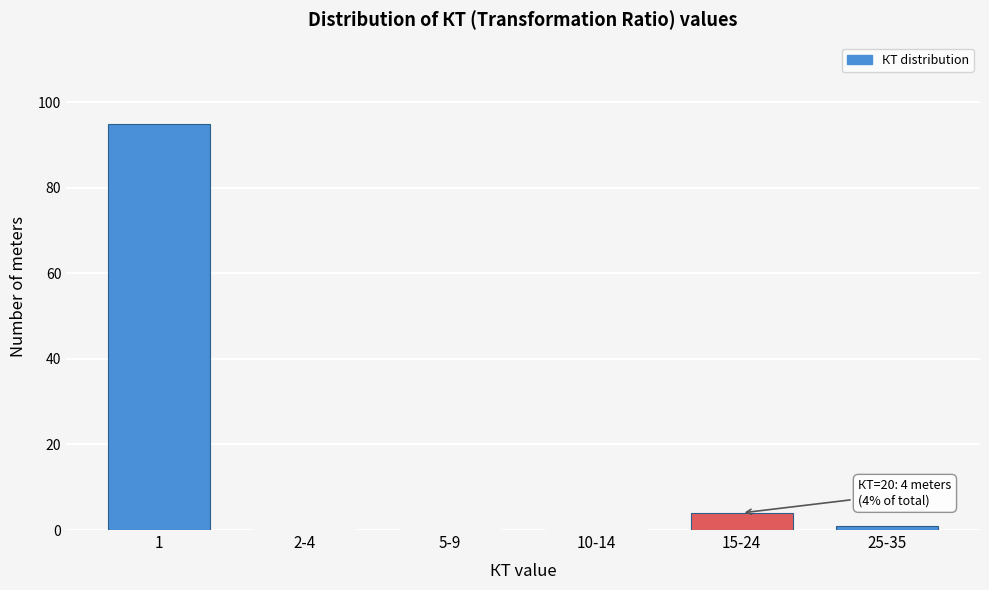

Reading left to right, list all the values displayed in this chart.

1=95	2-4=0	5-9=0	10-14=0	15-24=4	25-35=1